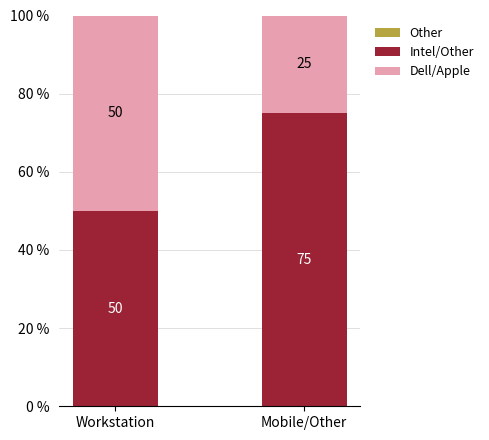

Rank the categories by Intel/Other value from lowest to highest.

Workstation, Mobile/Other